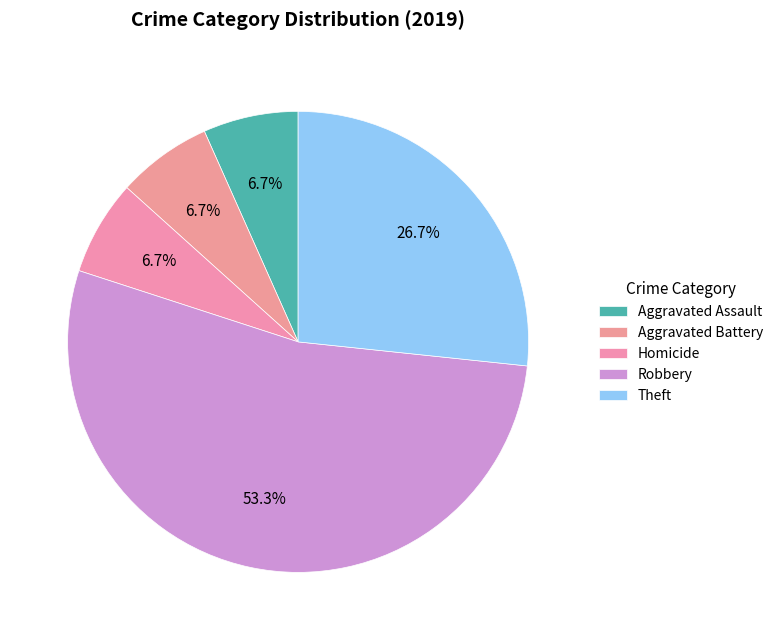

How many segments does this pie chart have?

5